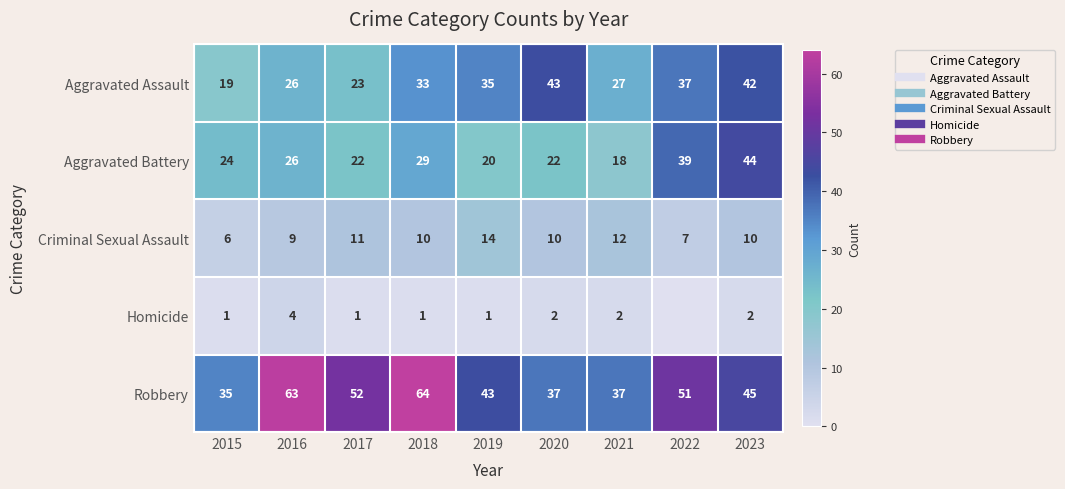

At which category is the sum across all series the highest?

2023